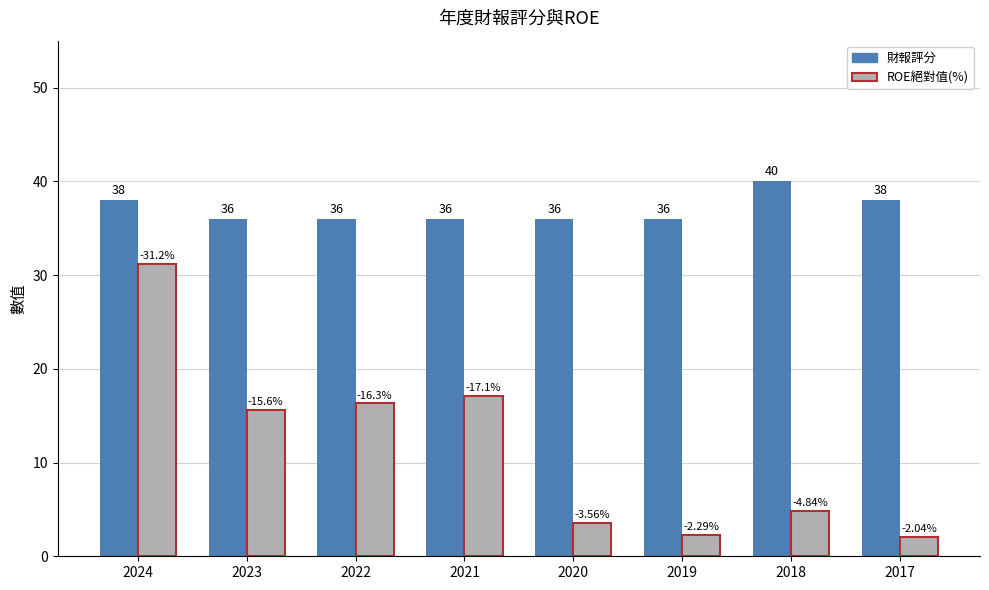

What is the sum of all 財報評分 values?

296.0